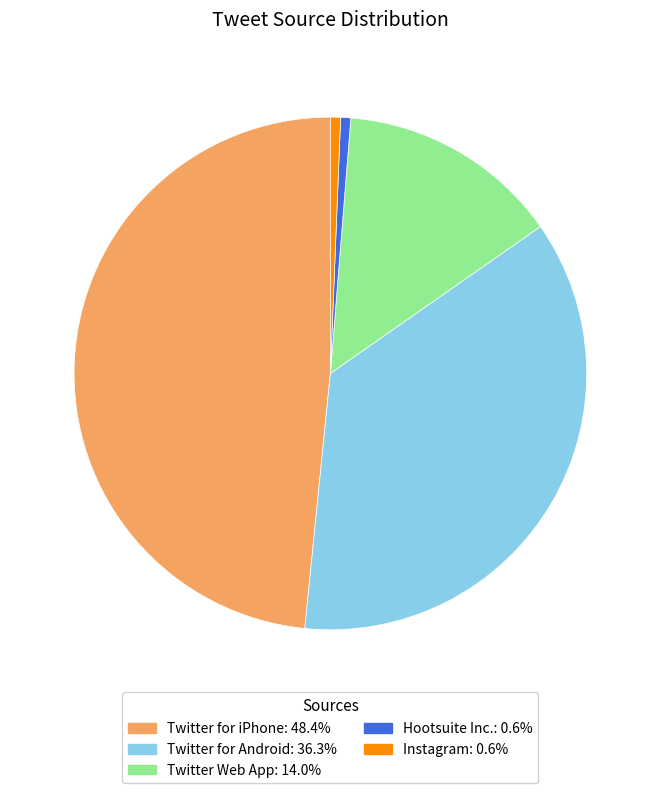

Do Twitter for iPhone and Twitter for Android together represent more than half of the pie?

Yes